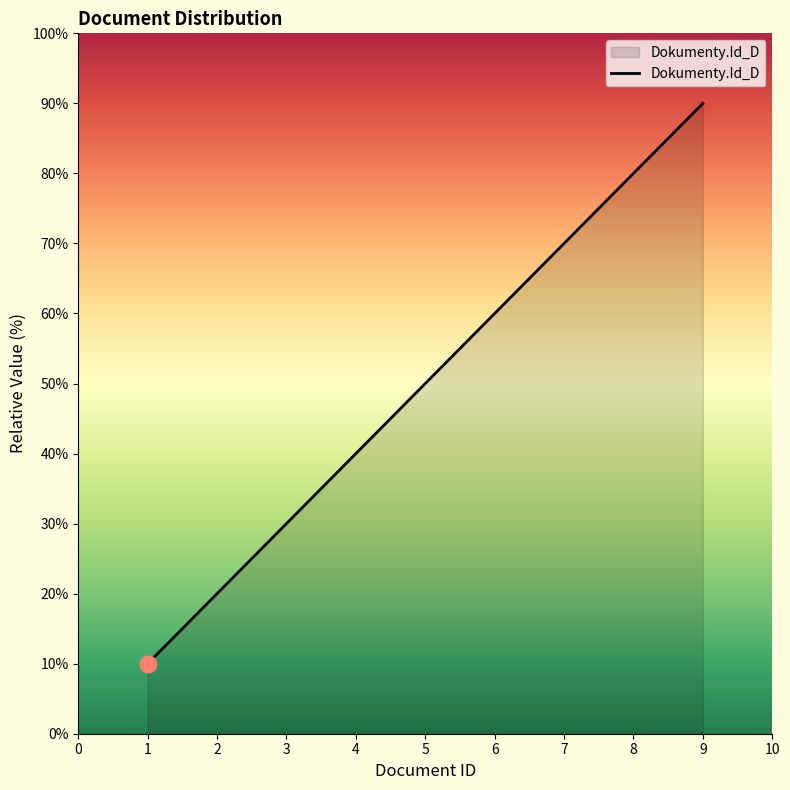

Reading left to right, list all the values displayed in this chart.

10	20	30	40	50	60	70	80	90